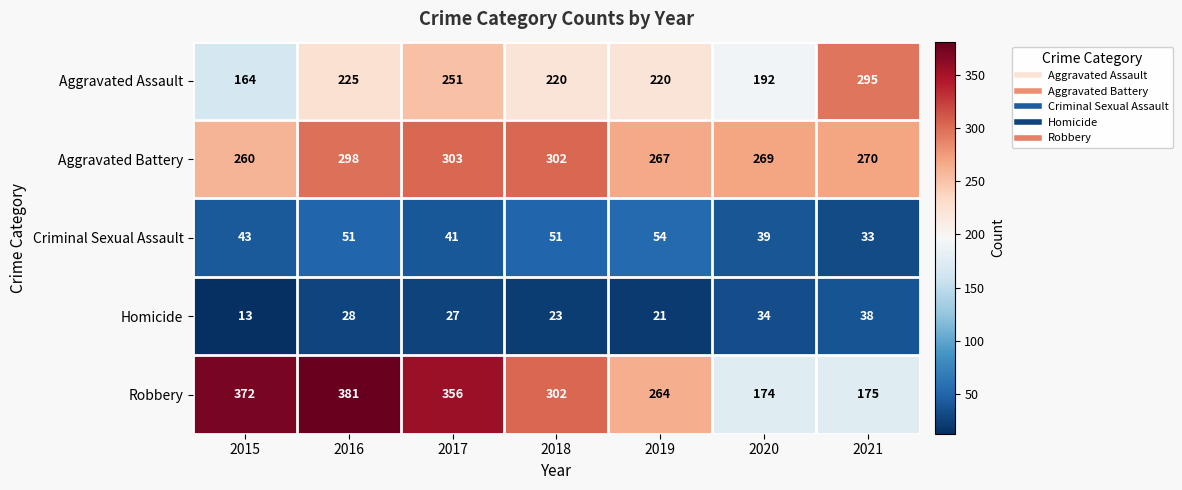

Which label corresponds to the largest value in the chart?

2016